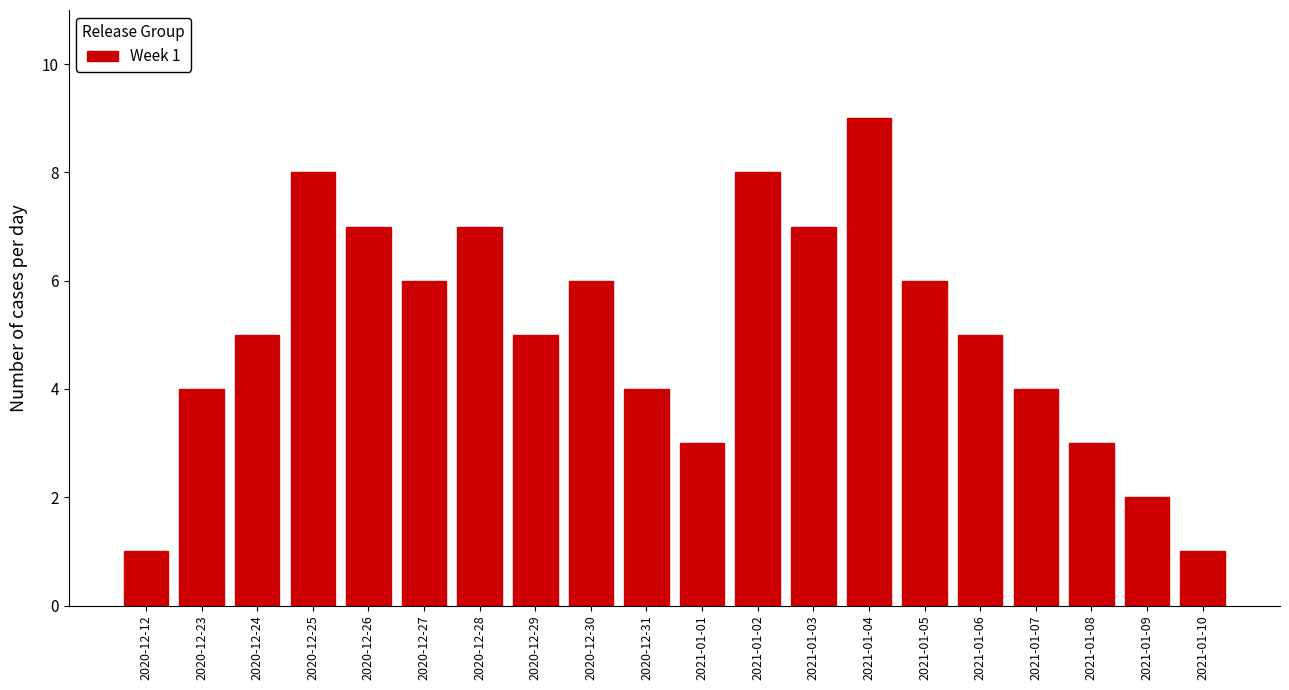

Reading left to right, list all the values displayed in this chart.

1	4	5	8	7	6	7	5	6	4	3	8	7	9	6	5	4	3	2	1